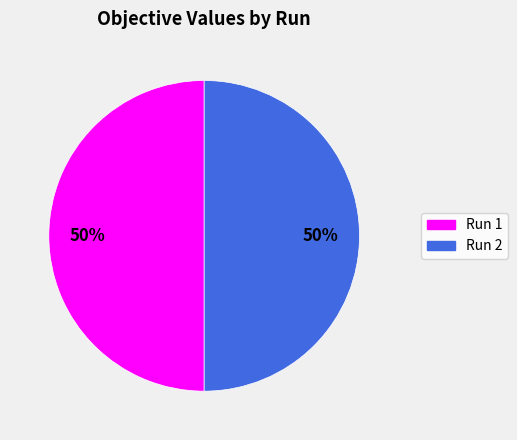

To the nearest percent, what percentage of the pie is Run 2?

50%